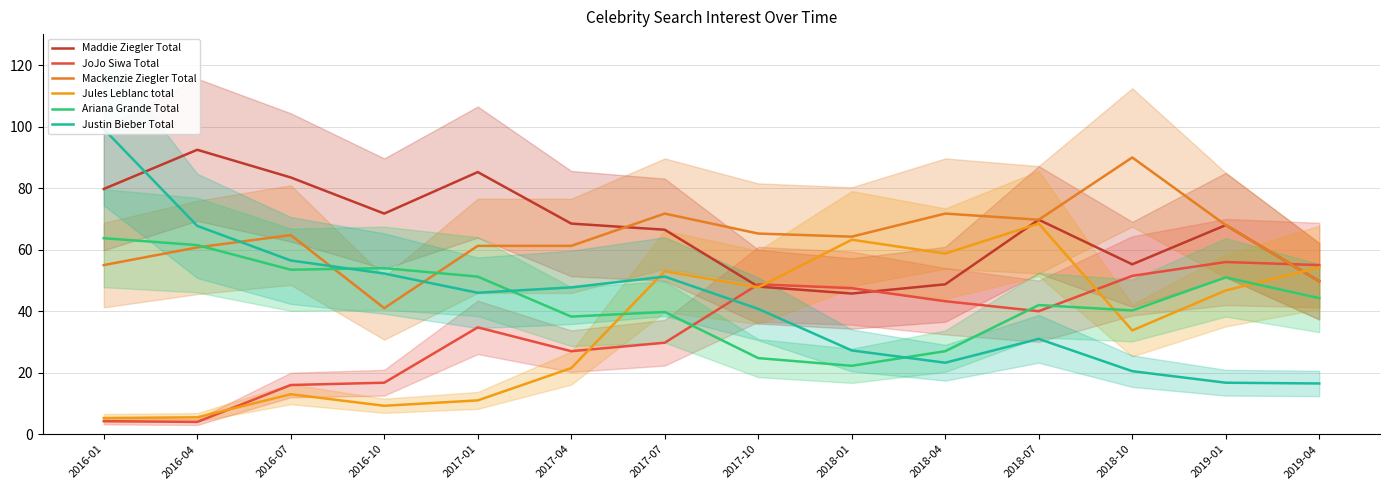

At which category does Ariana Grande Total reach its first local valley?

2016-07